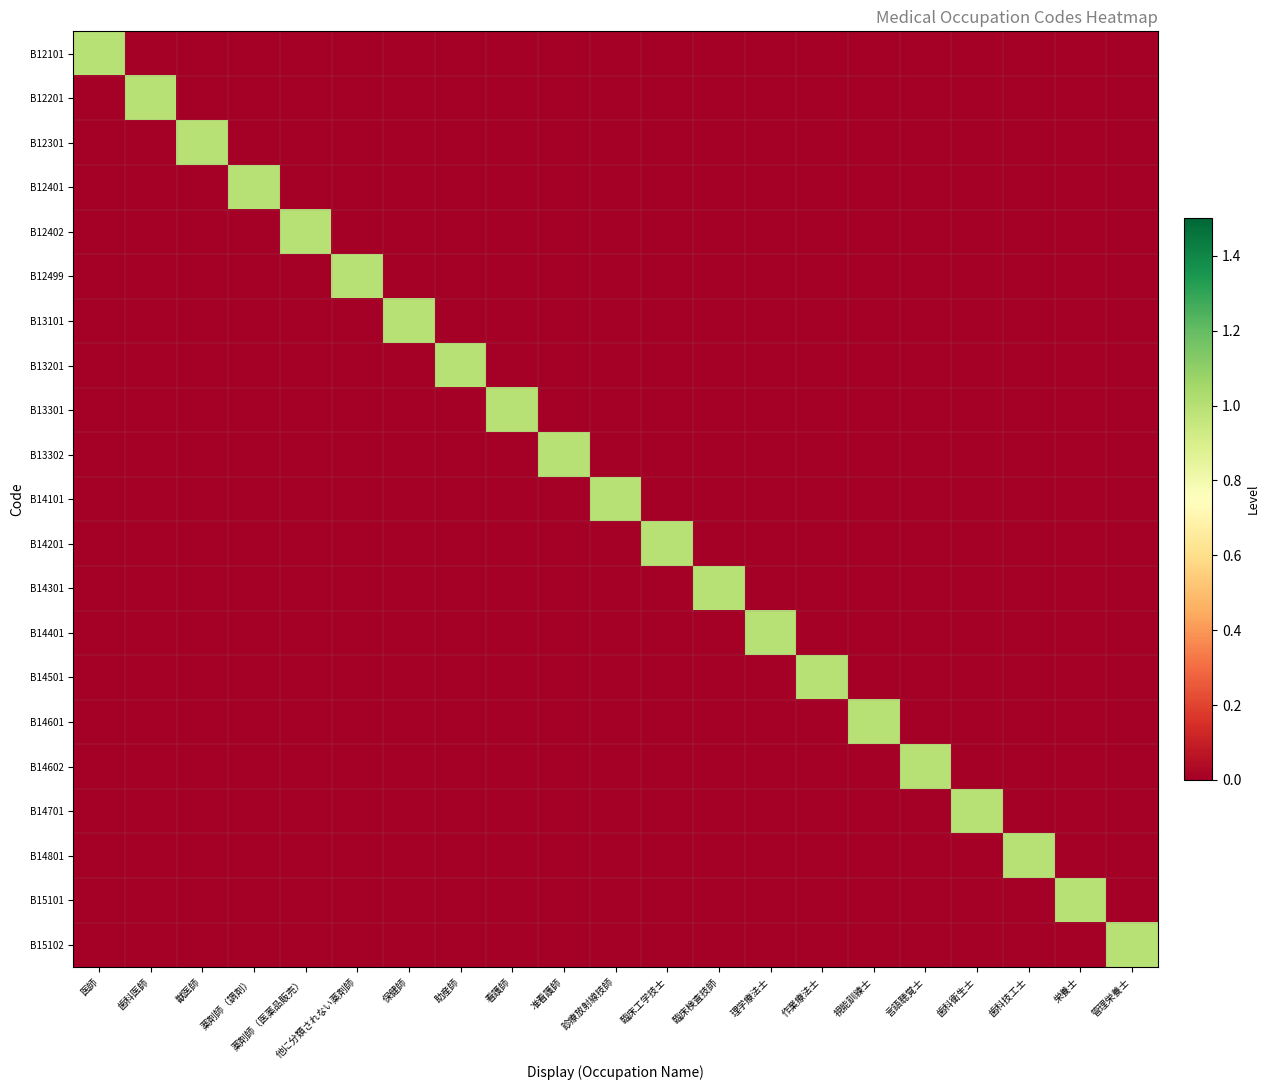

How many categories are shown in the chart?

21